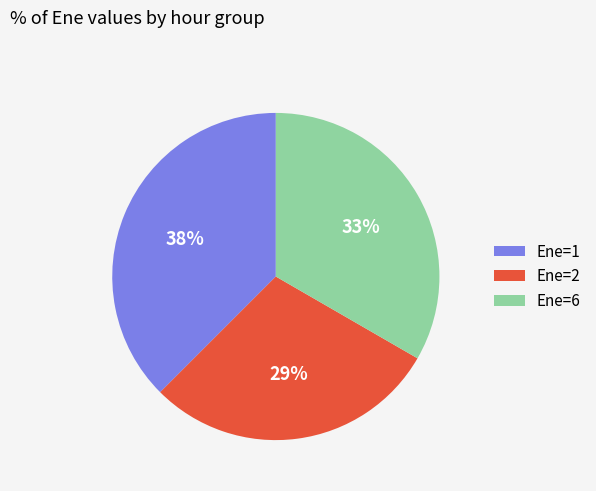

Which has a higher value, Ene=1 or Ene=6?

Ene=1